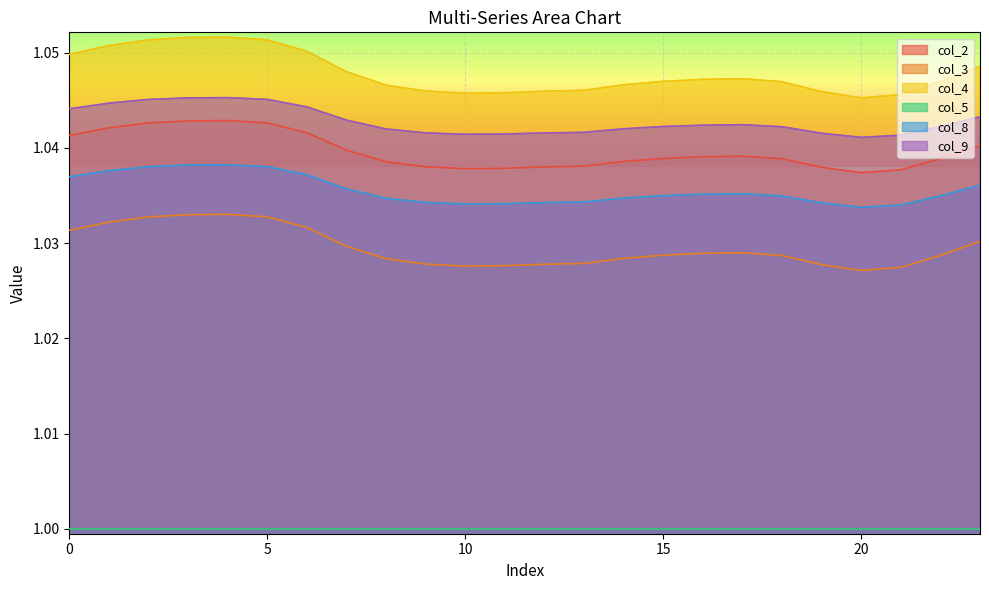

What value does the col_9 series have at 11?

1.0